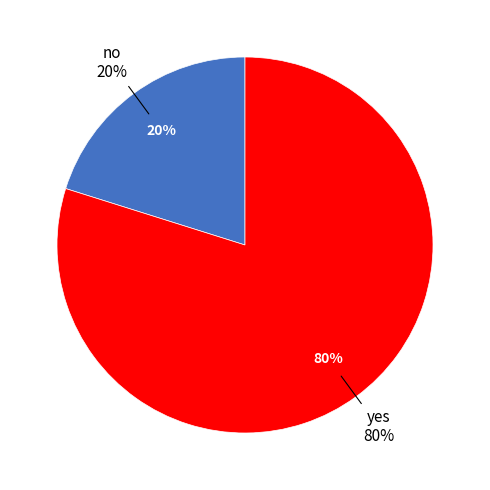

Which has a higher value, no or yes?

yes